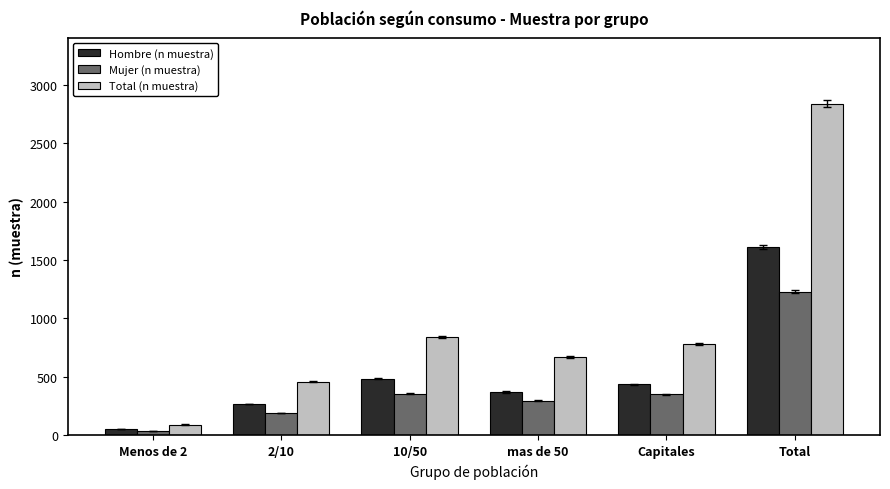

What is the maximum value for Total (n muestra)?

2838